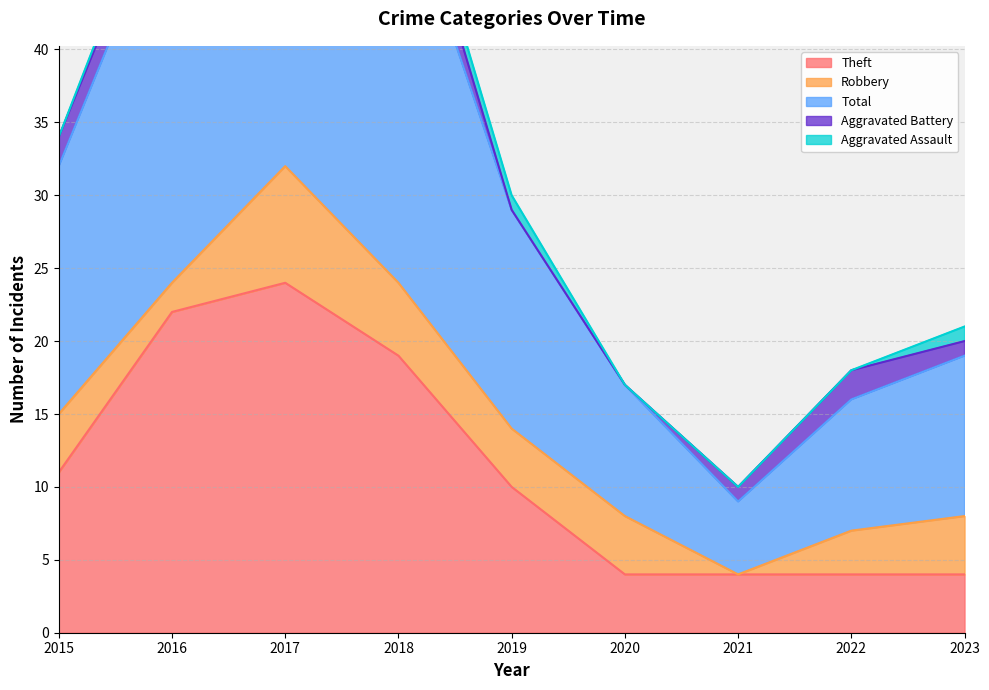

What is the value of the Total point at the 8th from the left?

9